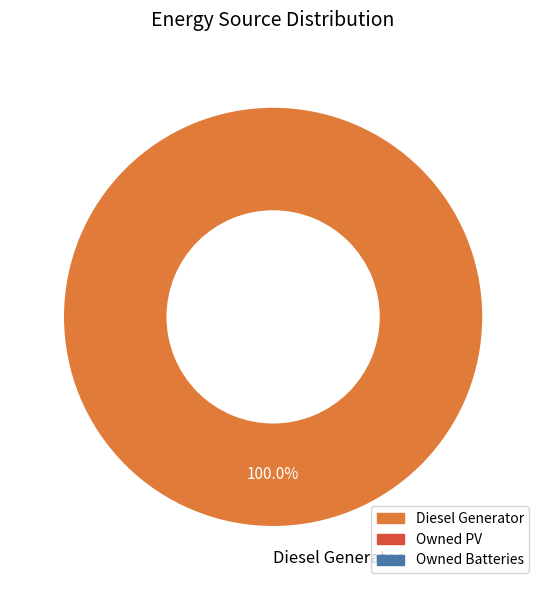

Is there any slice that represents more than half of the pie?

Yes